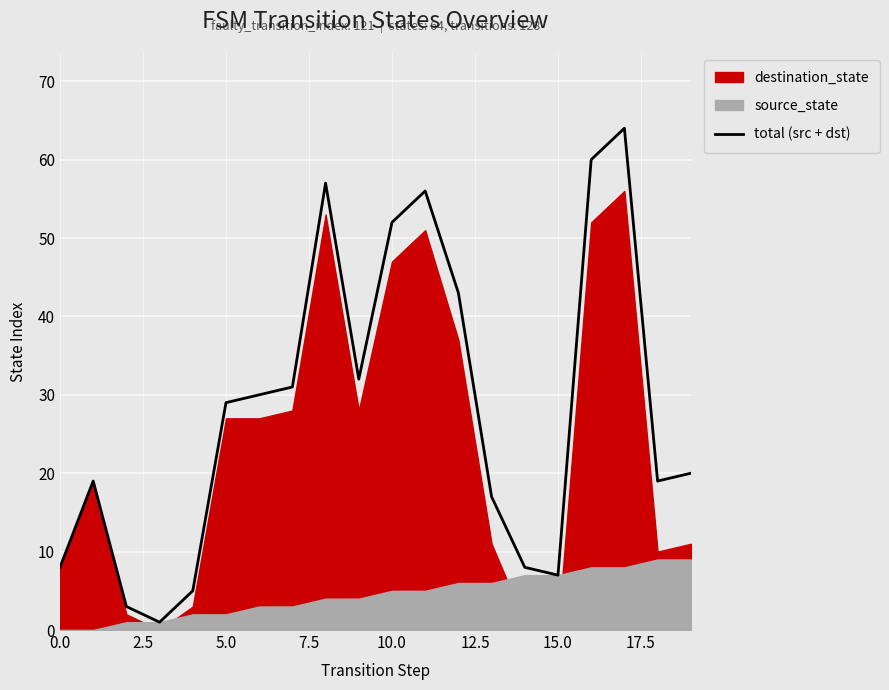

What is the difference between the values at 19 and 14?

12